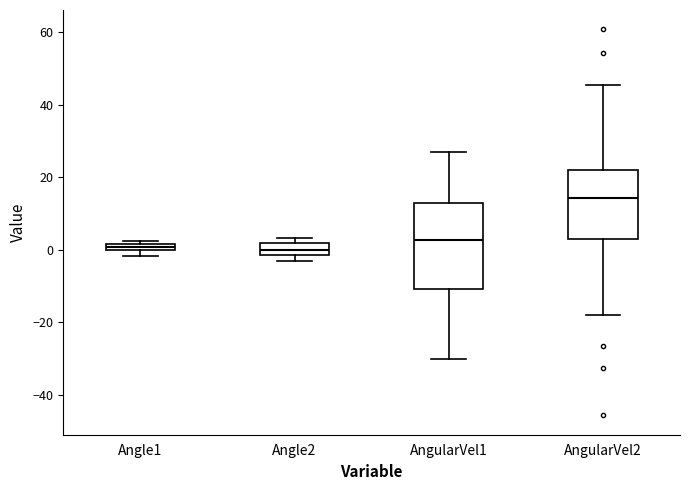

Comparing the boxes themselves (not the whiskers), which one is the tallest?

AngularVel1